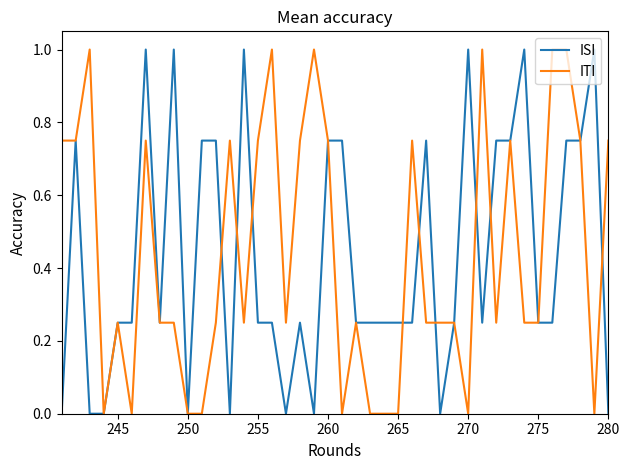

What is the value of the ITI point at the 14th from the left?

0.2